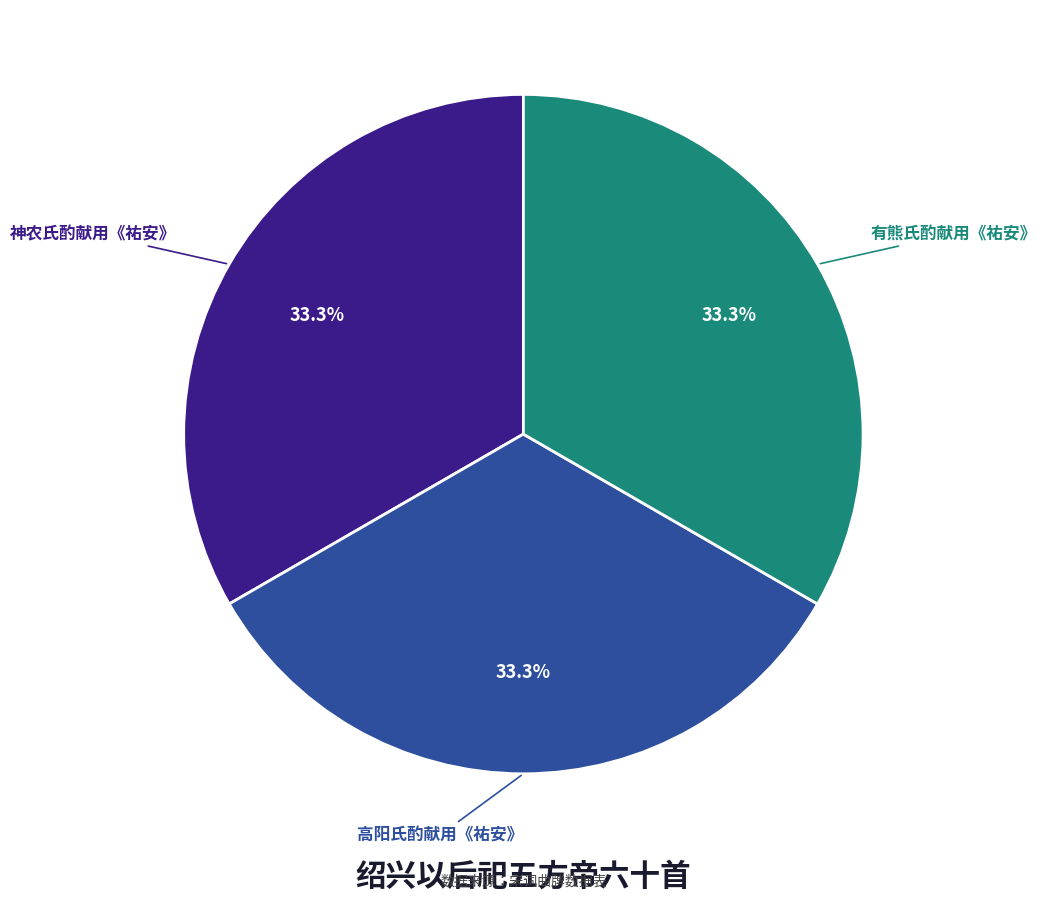

Does any single category account for the majority?

No